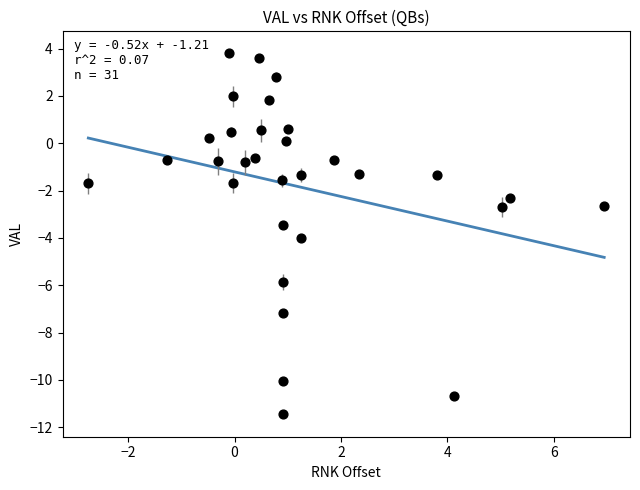

What is the range of X values (max minus min)?

9.7